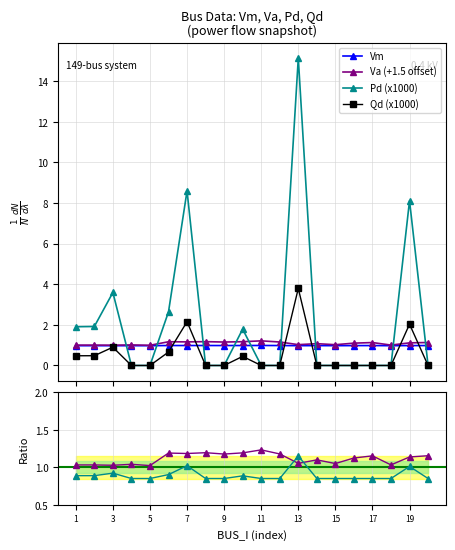

How many data points does each series have?

20